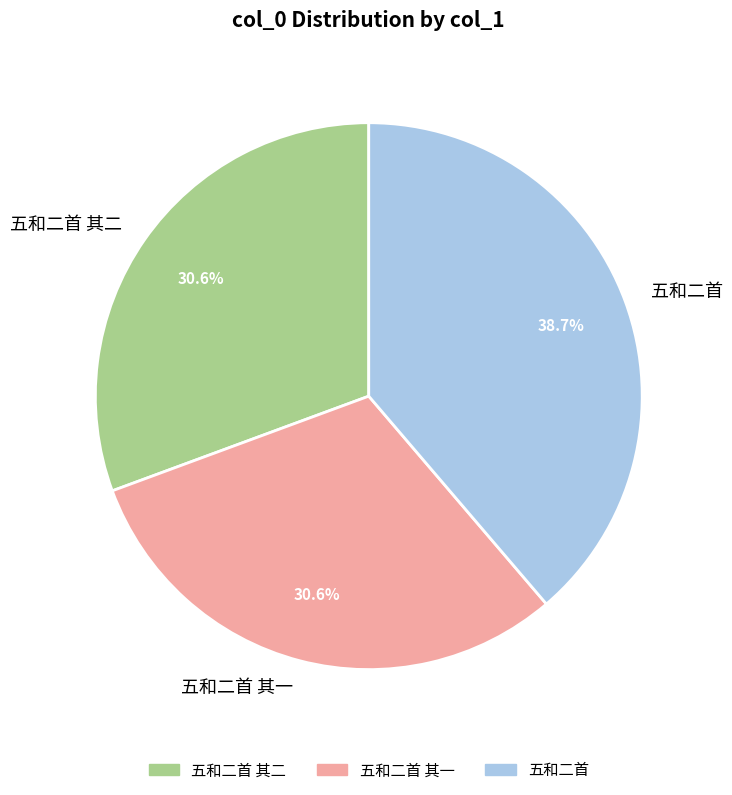

What is the largest slice in the pie chart?

五和二首